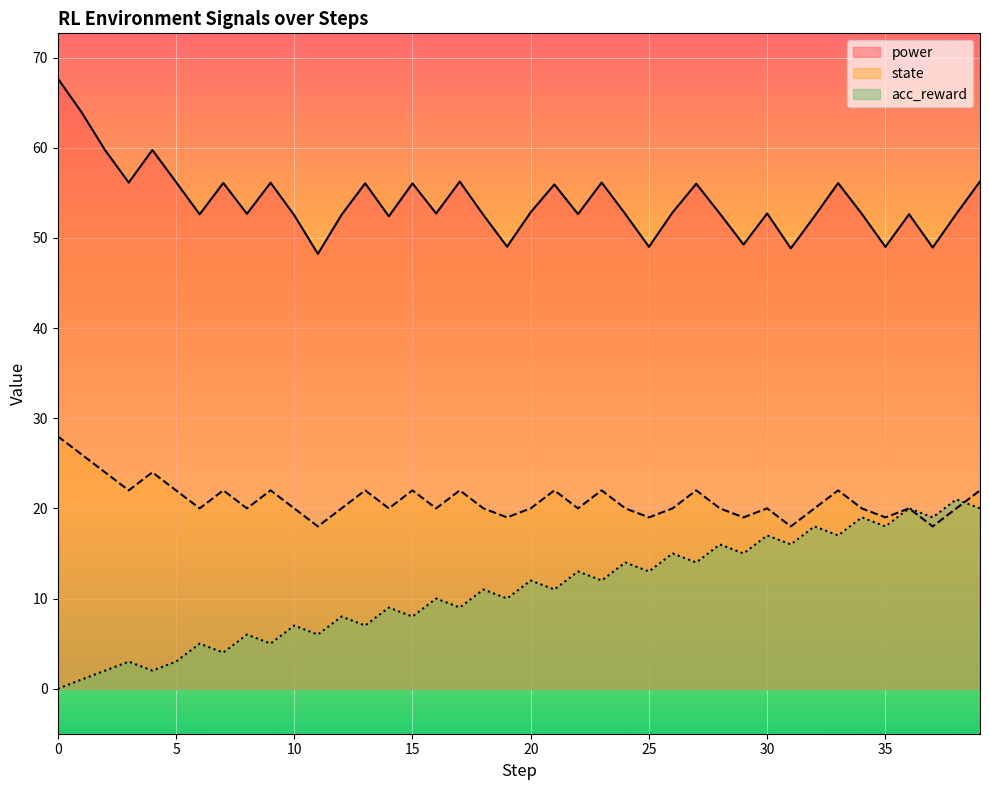

Where is the first local maximum for acc_reward?

3